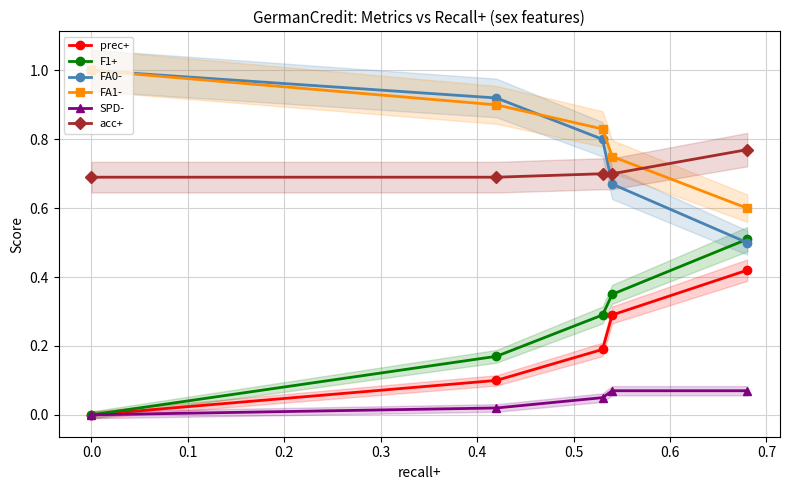

Which series has the widest spread of values?

F1+